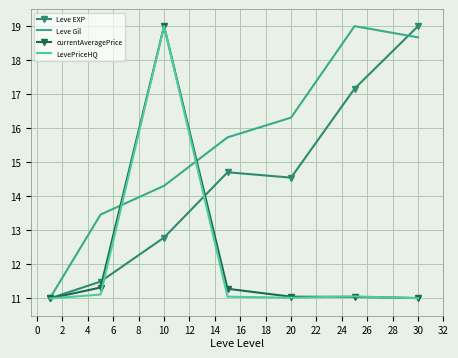

What are all the series names shown in the legend?

Leve EXP, Leve Gil, currentAveragePrice, LevePriceHQ